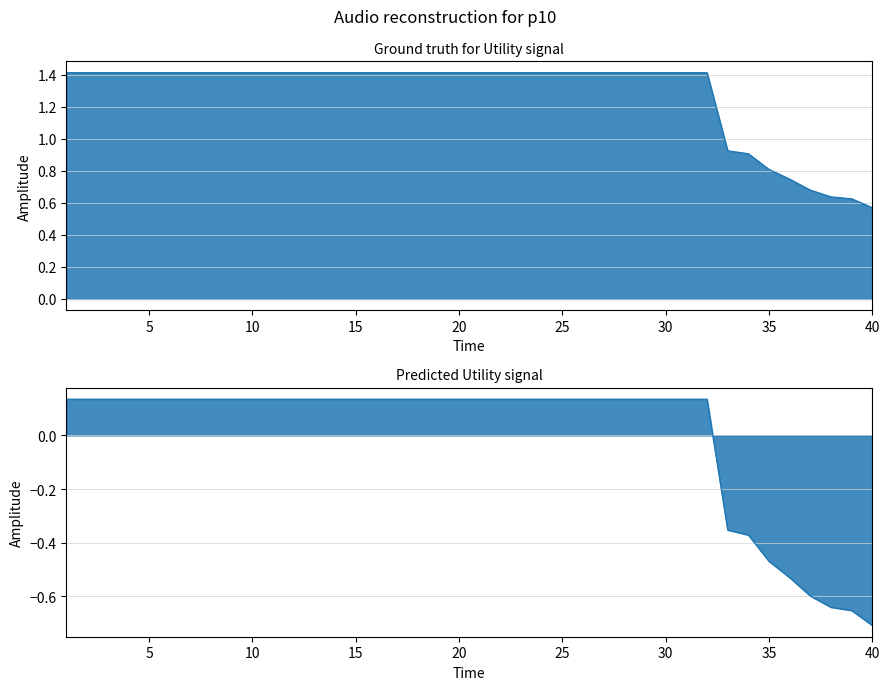

Where does the data first go above 1?

1